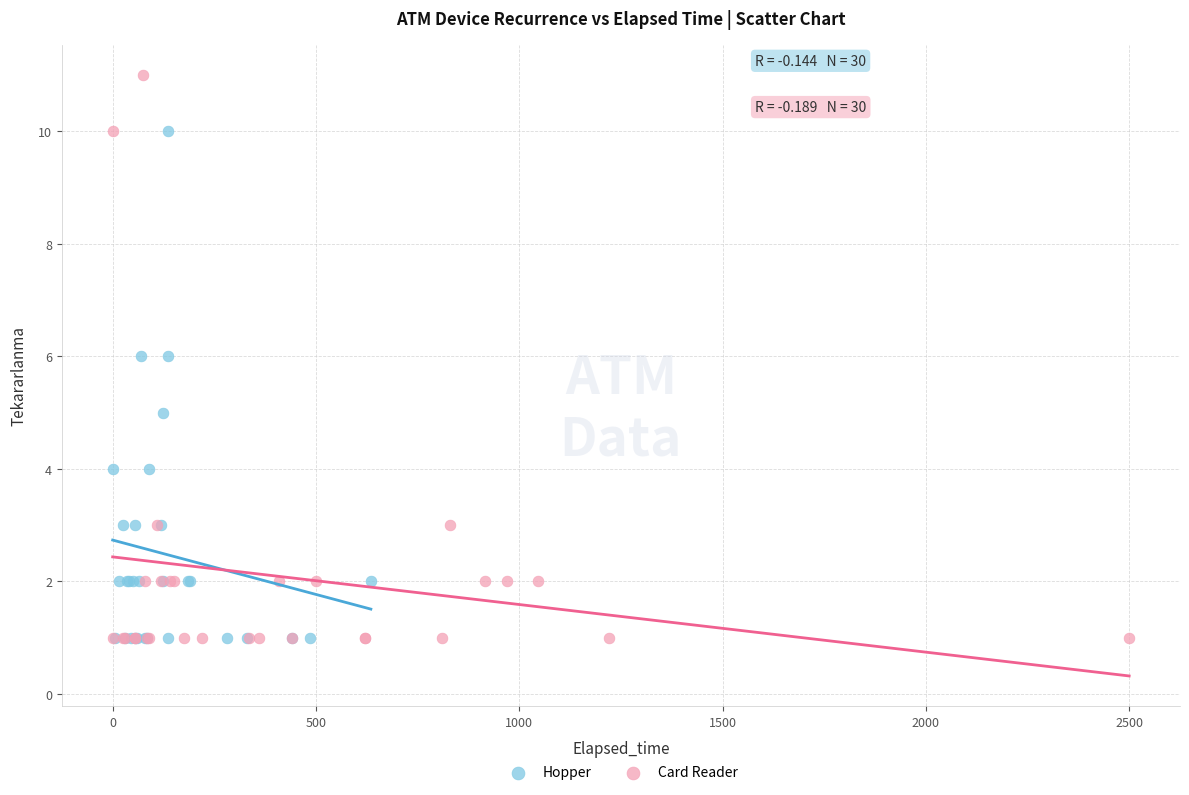

Which series reaches the maximum Y coordinate?

Card Reader